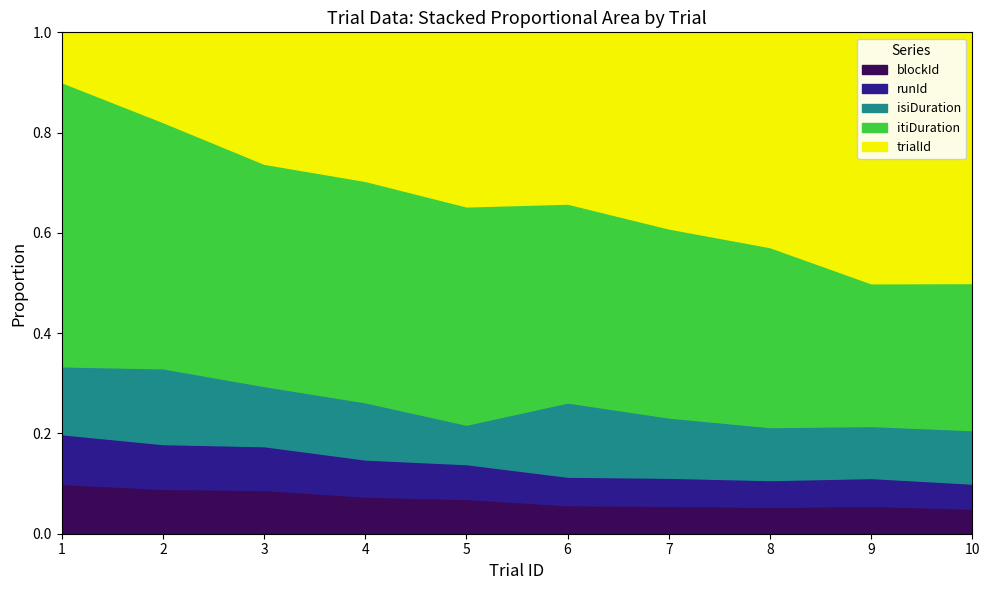

True or false: itiDuration and isiDuration intersect in this chart.

False